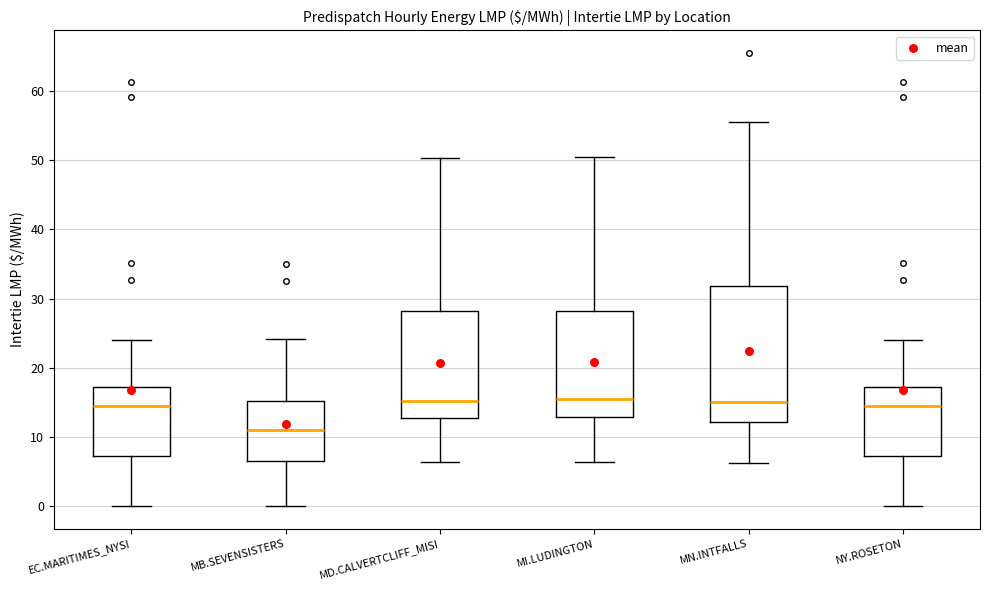

Reading left to right, transcribe this box plot: for each box, give where its median line is, the range the box spans, and where its two whiskers end, as read against the y-axis. The values are not printed on the chart, so give them approximately, as read against the axis.

EC.MARITIMES_NYSI: median 14, box 7 to 17, whiskers 0 to 24
MB.SEVENSISTERS: median 11, box 7 to 15, whiskers 0 to 24
MD.CALVERTCLIFF_MISI: median 15, box 13 to 28, whiskers 6 to 50
MI.LUDINGTON: median 15, box 13 to 28, whiskers 6 to 51
MN.INTFALLS: median 15, box 12 to 32, whiskers 6 to 56
NY.ROSETON: median 14, box 7 to 17, whiskers 0 to 24